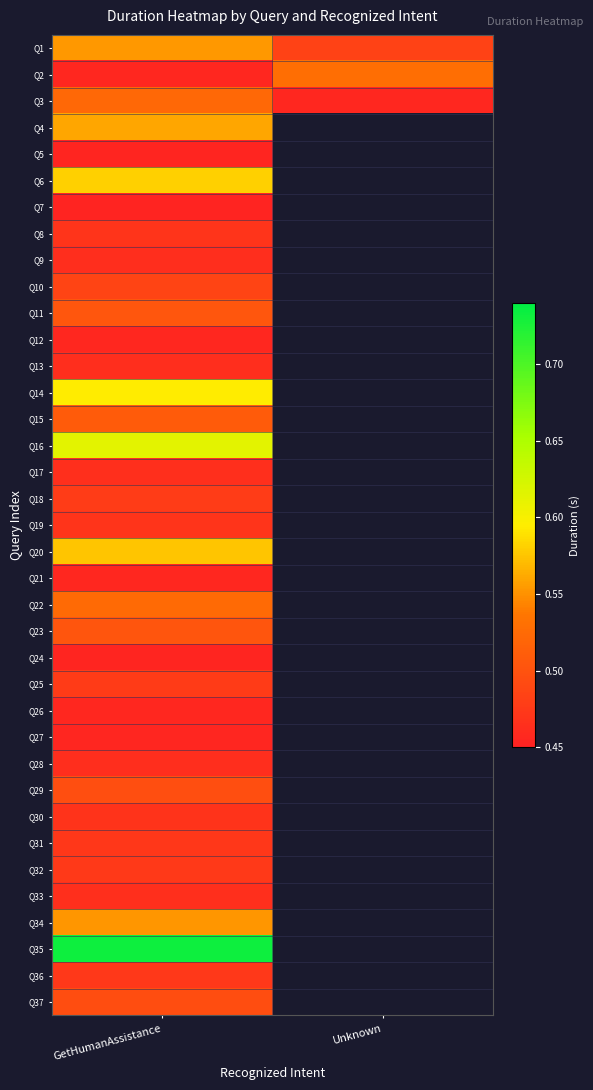

What is the minimum value for Q31?

0.5